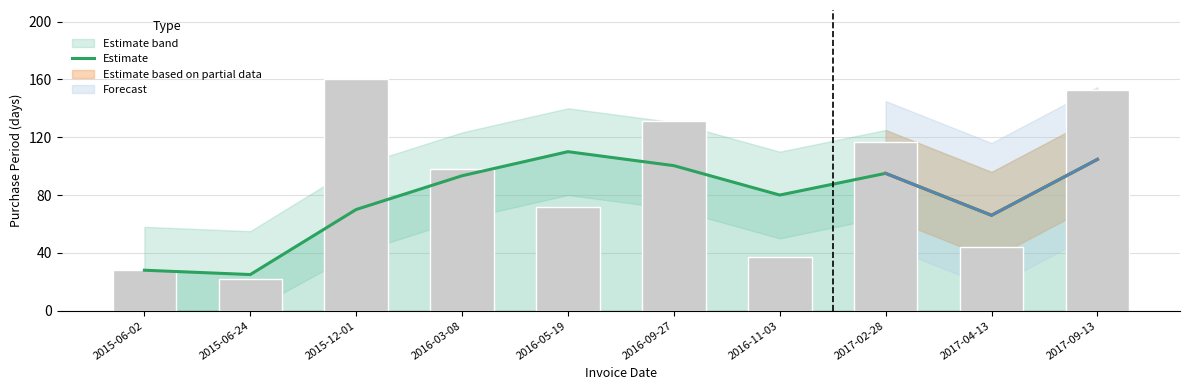

Rank the categories by value from highest to lowest.

2016-05-19, 2017-09-13, 2016-09-27, 2017-02-28, 2016-03-08, 2016-11-03, 2015-12-01, 2017-04-13, 2015-06-02, 2015-06-24